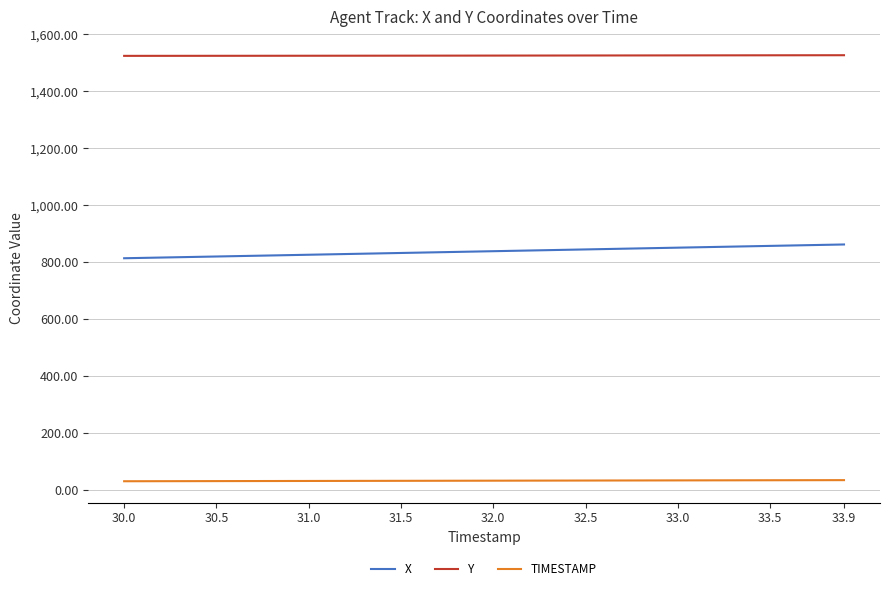

Rank the series by their average value, from highest to lowest.

Y, X, TIMESTAMP